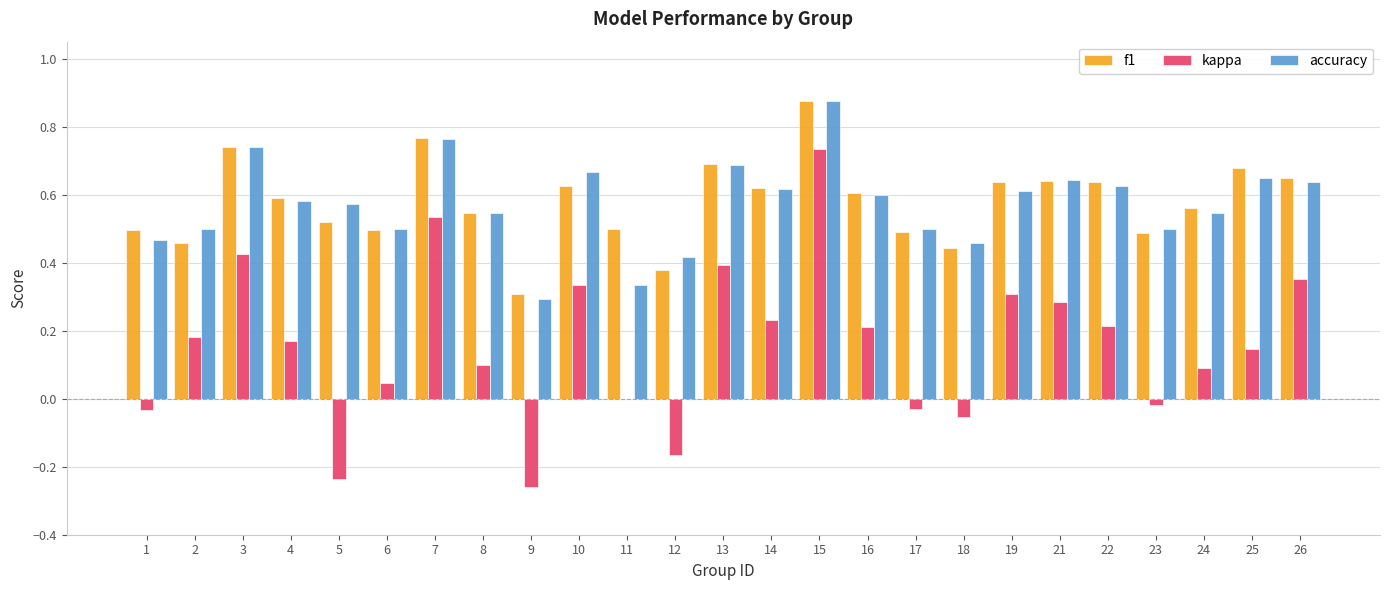

Between 12 and 16, which series saw the biggest shift?

kappa